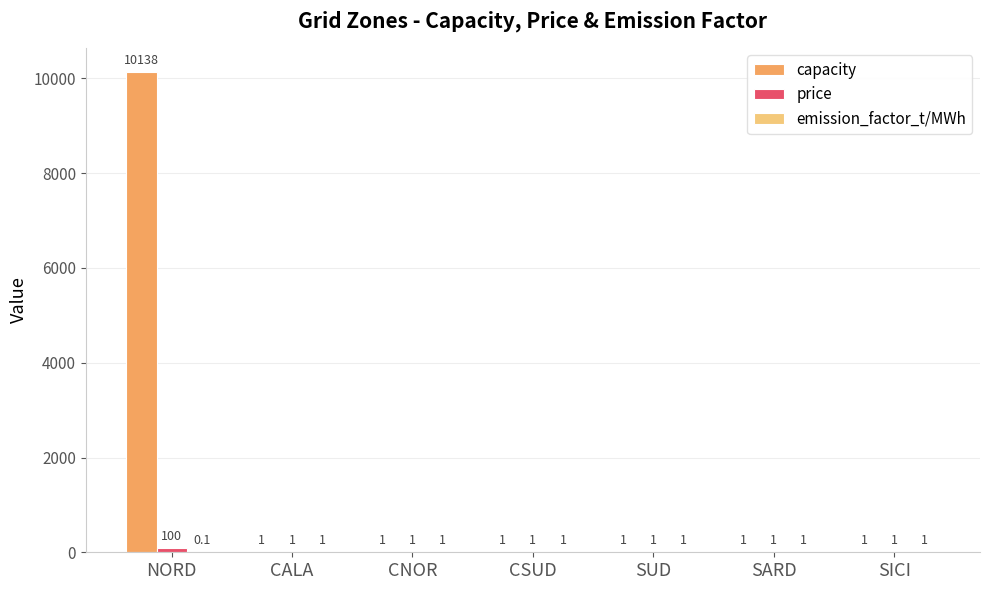

Which series has the largest total across all categories?

capacity